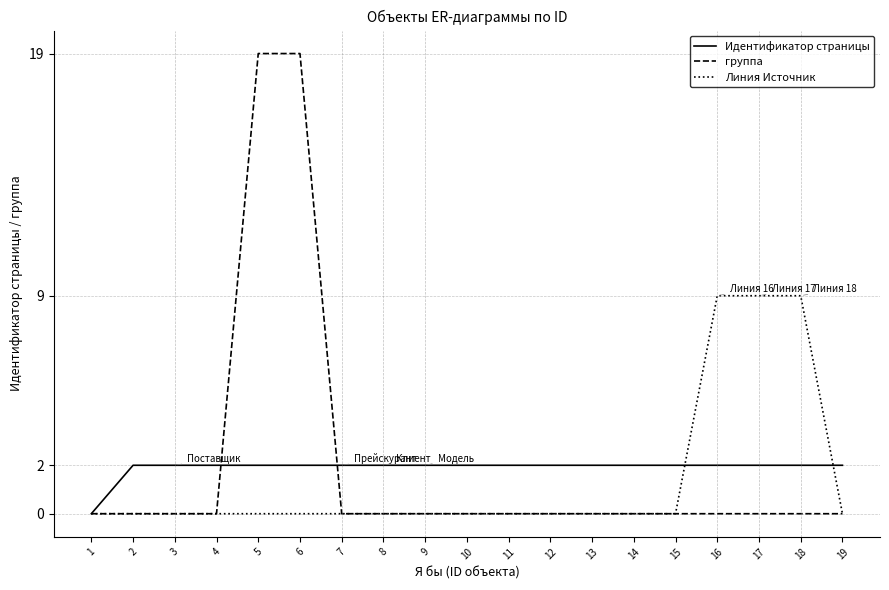

What is the difference between the maximum and minimum values in the Линия Источник series?

9